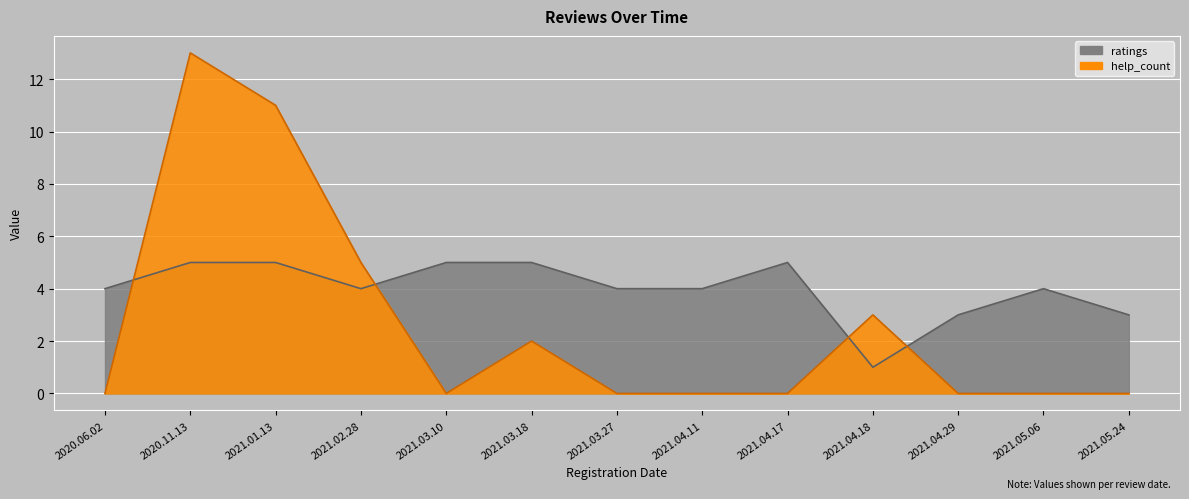

Which series has the largest total across all categories?

ratings